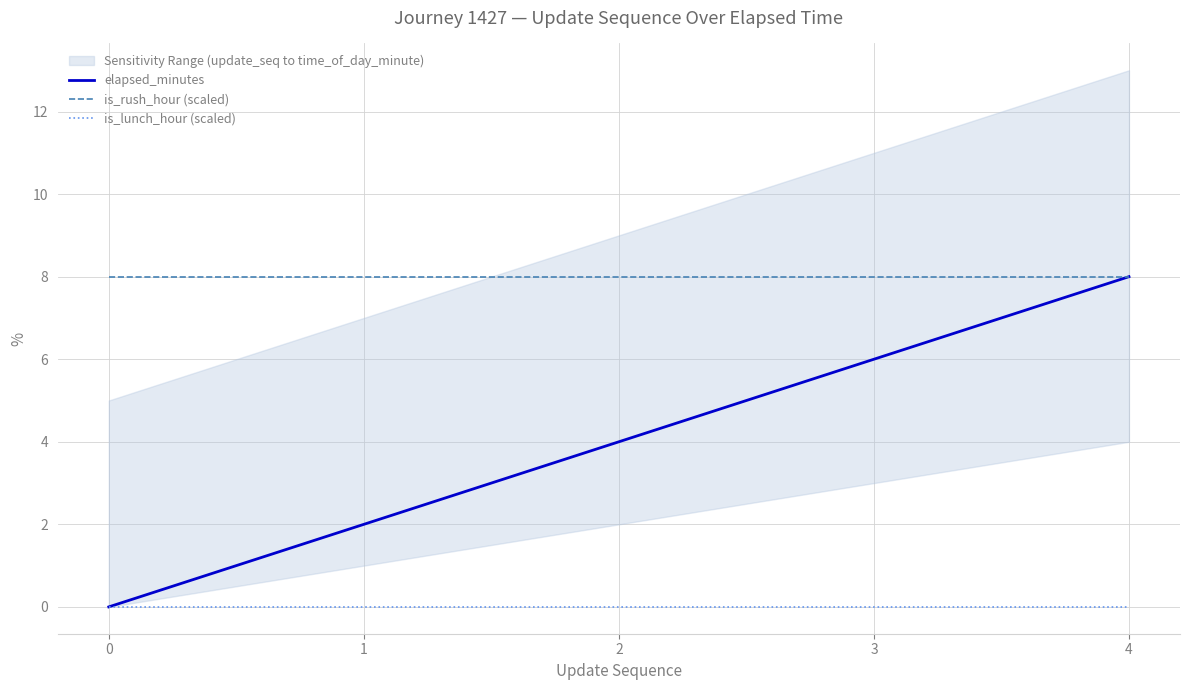

Rank the series by their maximum value, from highest to lowest.

elapsed_minutes, is_rush_hour (scaled), is_lunch_hour (scaled)